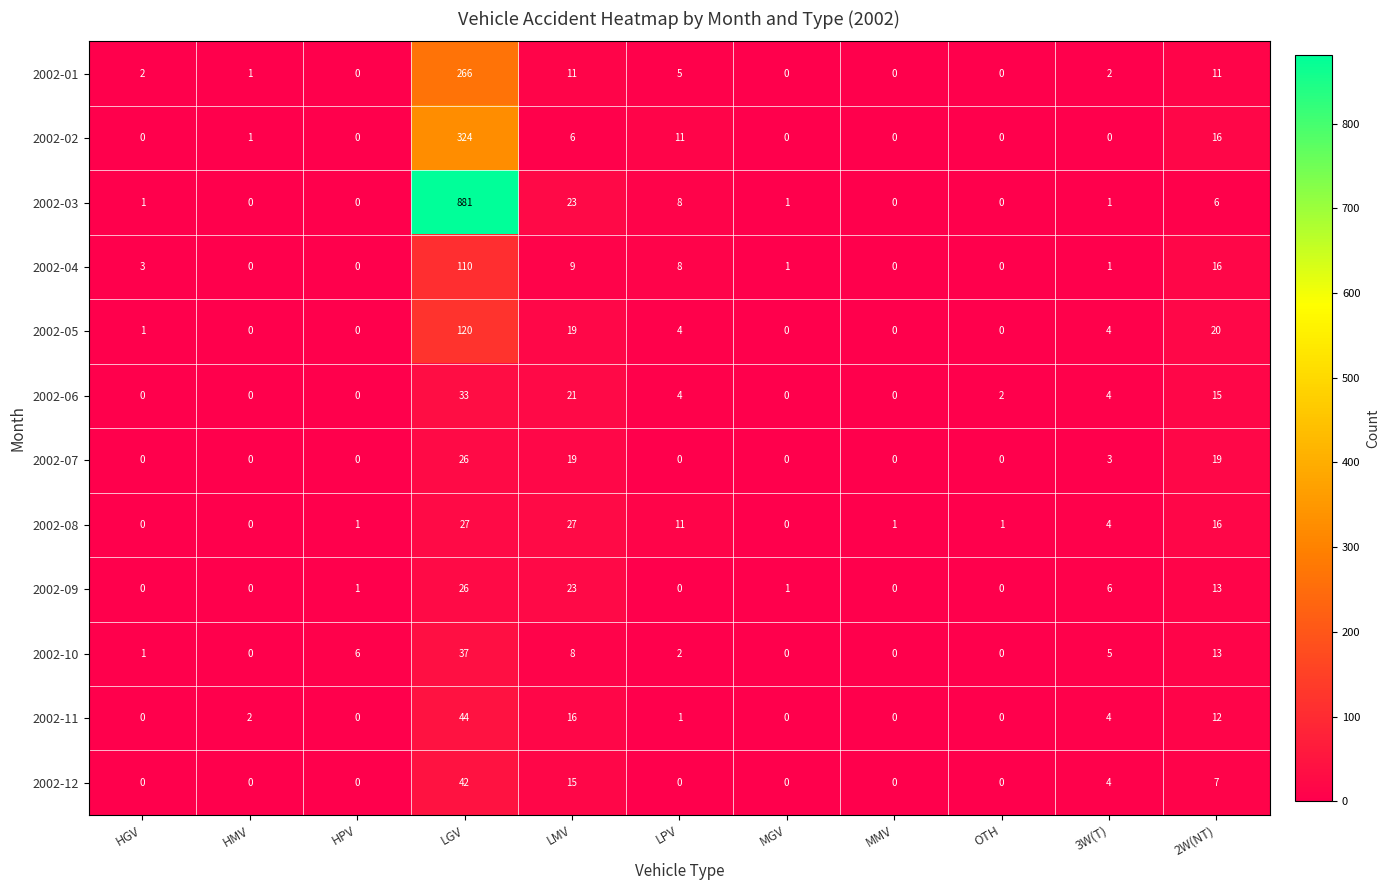

Which series has the largest range (max minus min)?

2002-03